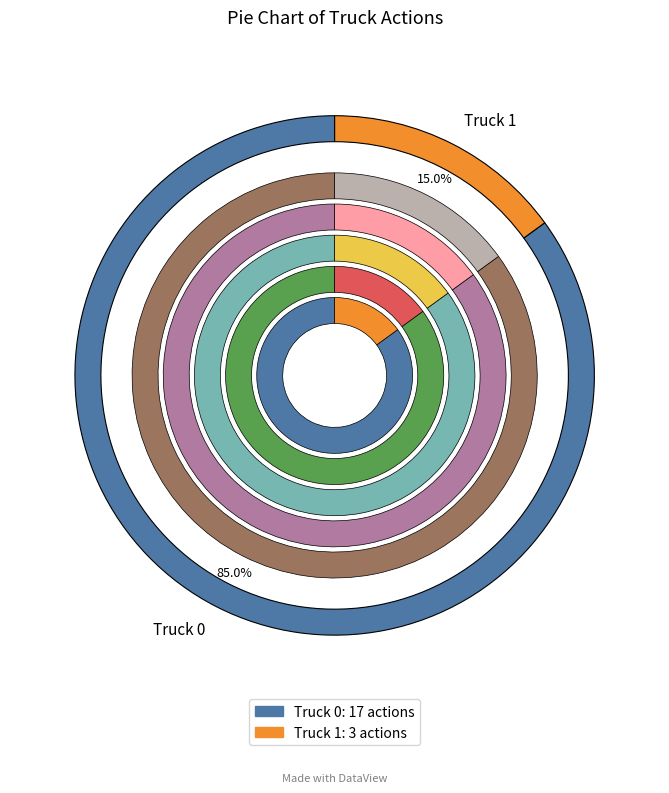

Is the sum of Truck 1 and Truck 0 greater than half?

Yes